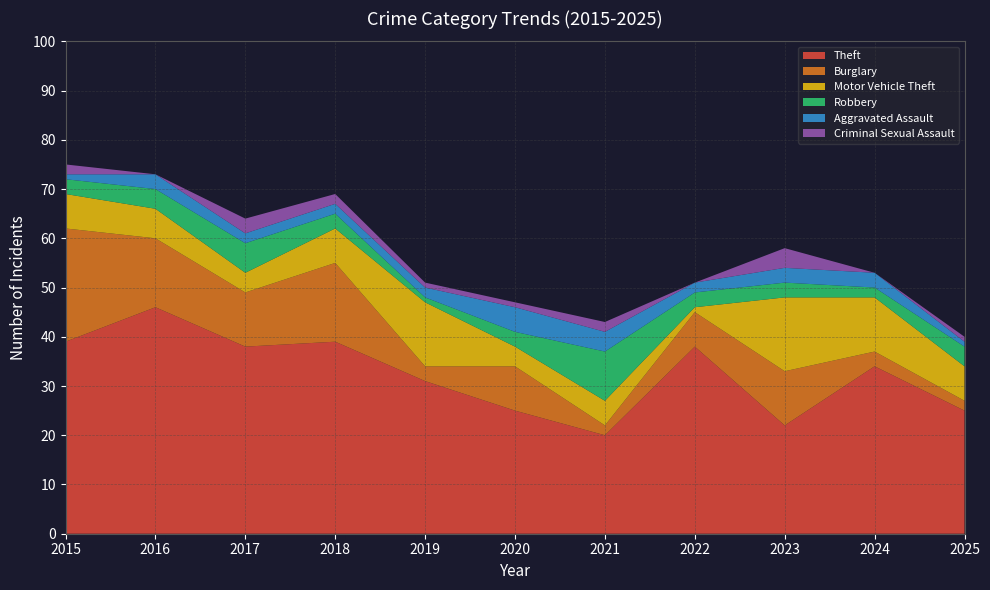

Reading left to right, what are all the values shown in this chart?

Theft: 2015=39	2016=46	2017=38	2018=39	2019=31	2020=25	2021=20	2022=38	2023=22	2024=34	2025=25
Burglary: 2015=23	2016=14	2017=11	2018=16	2019=3	2020=9	2021=2	2022=7	2023=11	2024=3	2025=2
Motor Vehicle Theft: 2015=7	2016=6	2017=4	2018=7	2019=13	2020=4	2021=5	2022=1	2023=15	2024=11	2025=7
Robbery: 2015=3	2016=4	2017=6	2018=3	2019=1	2020=3	2021=10	2022=3	2023=3	2024=2	2025=4
Aggravated Assault: 2015=1	2016=3	2017=2	2018=2	2019=2	2020=5	2021=4	2022=2	2023=3	2024=3	2025=1
Criminal Sexual Assault: 2015=2	2016=0	2017=3	2018=2	2019=1	2020=1	2021=2	2022=0	2023=4	2024=0	2025=1